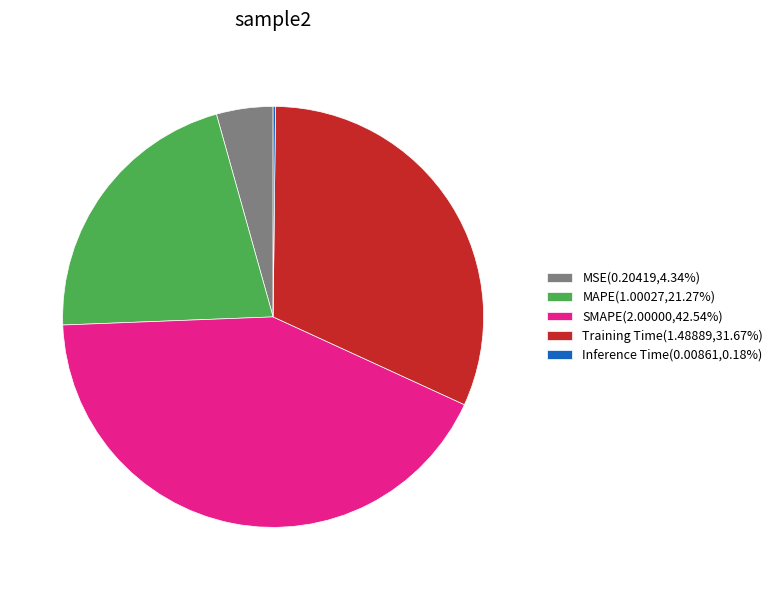

Do SMAPE(2.00000,42.54%) and MSE(0.20419,4.34%) together represent more than half of the pie?

No